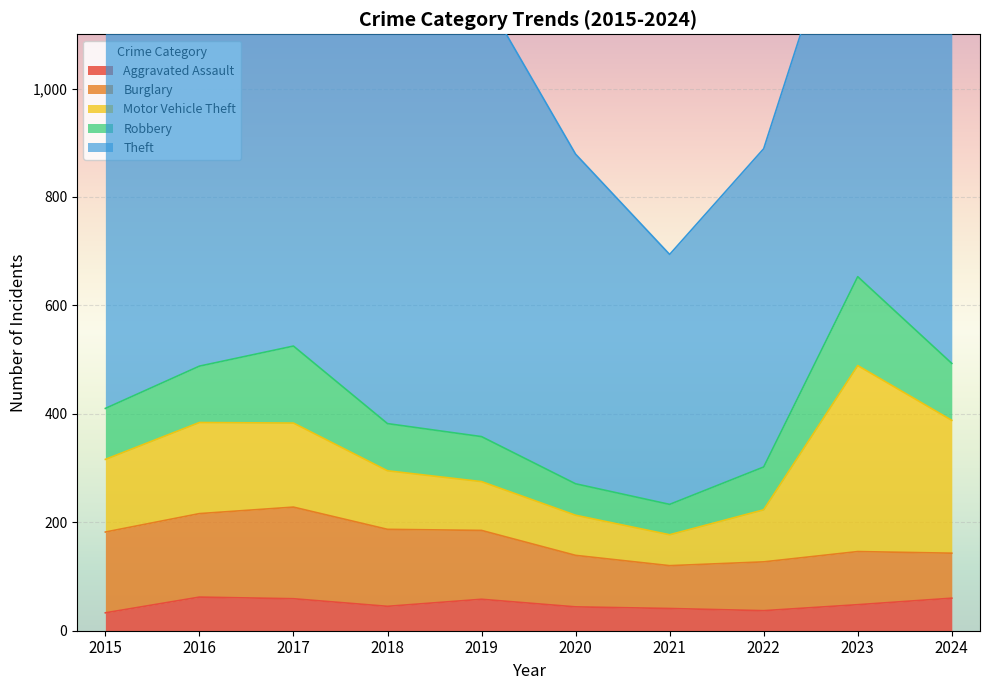

What are all the series names shown in the legend?

Aggravated Assault, Burglary, Motor Vehicle Theft, Robbery, Theft